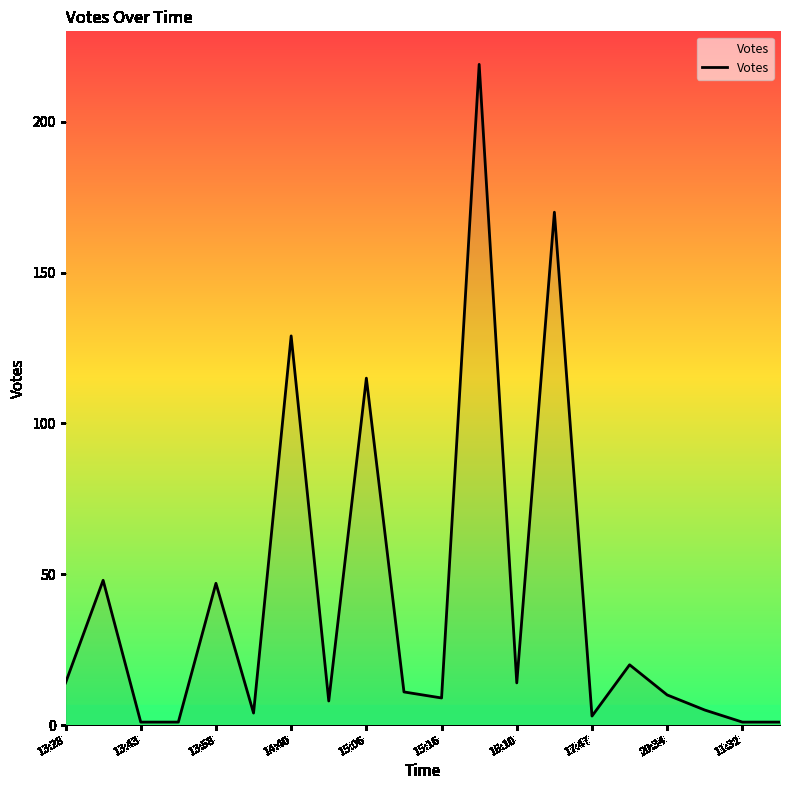

What is the difference between the maximum and minimum values?

218